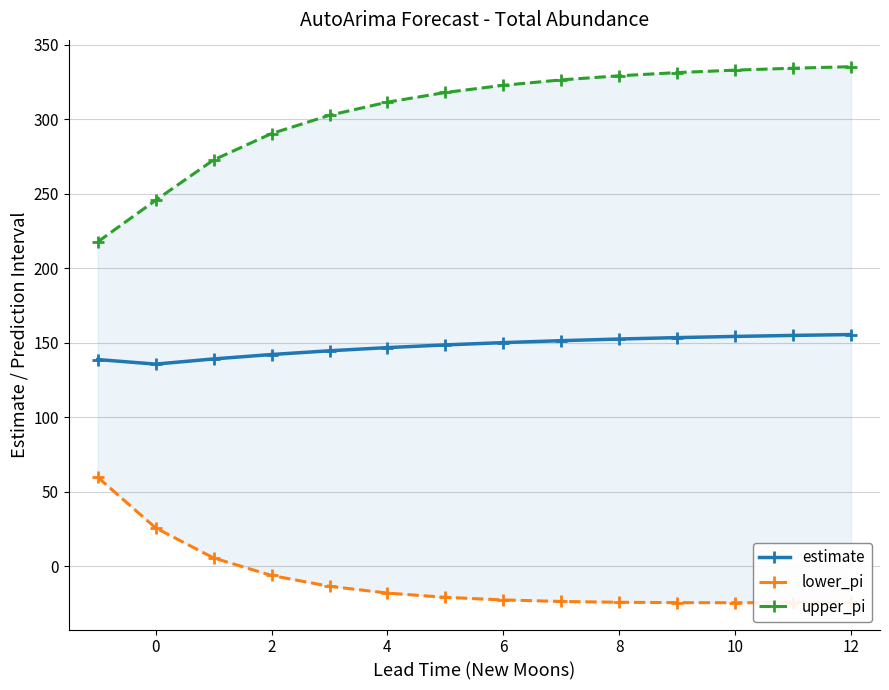

What is the highest value of the estimate series?

155.5